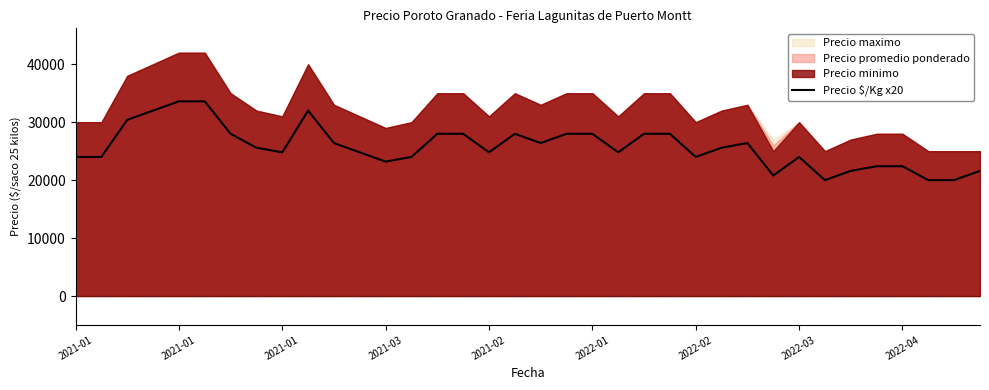

Is it true that the value at 2021-03 is 14450?

False